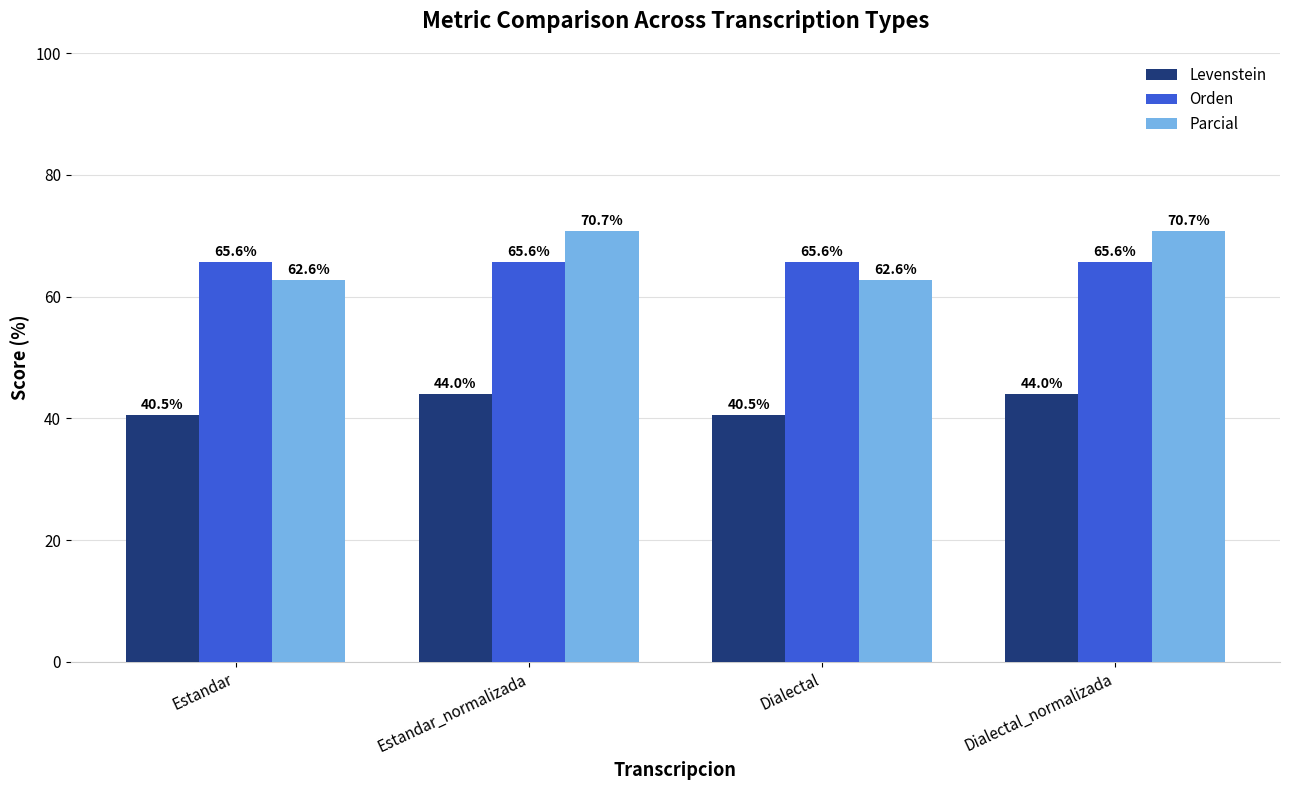

Count the number of data series in this chart.

3